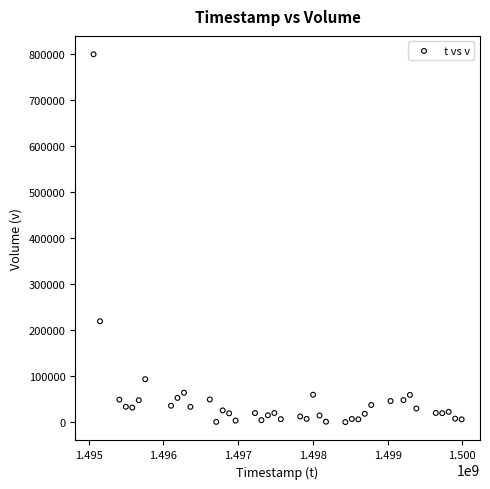

What Y value in the scatter plot is closest to 399550?

219200